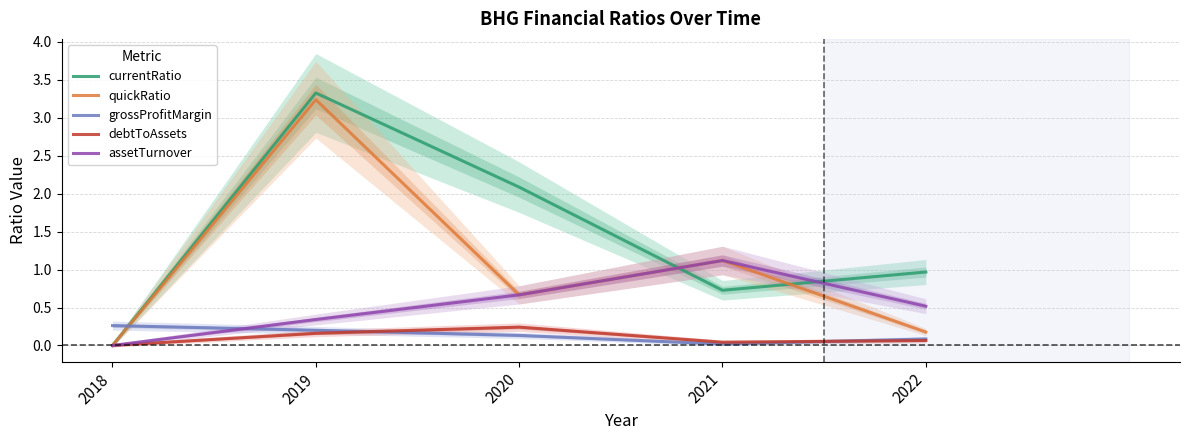

What is the value of the assetTurnover point at the 2nd from the left?

0.3